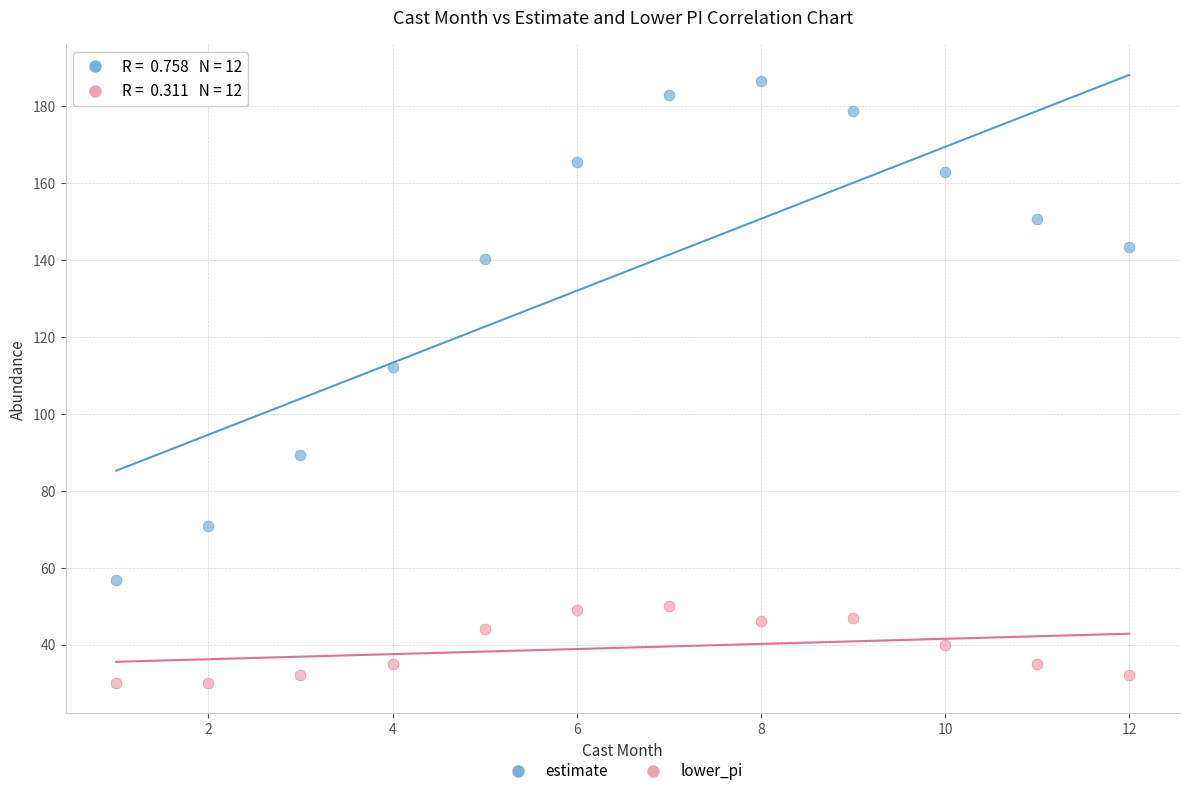

Which series has the widest spread of Y values?

estimate